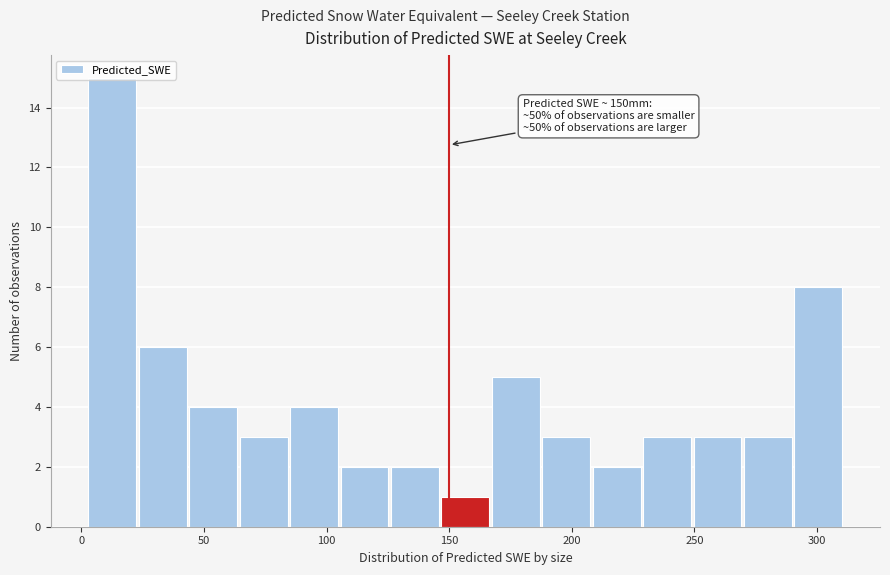

Over which range of the x-axis is the bar tallest?

5 to 25